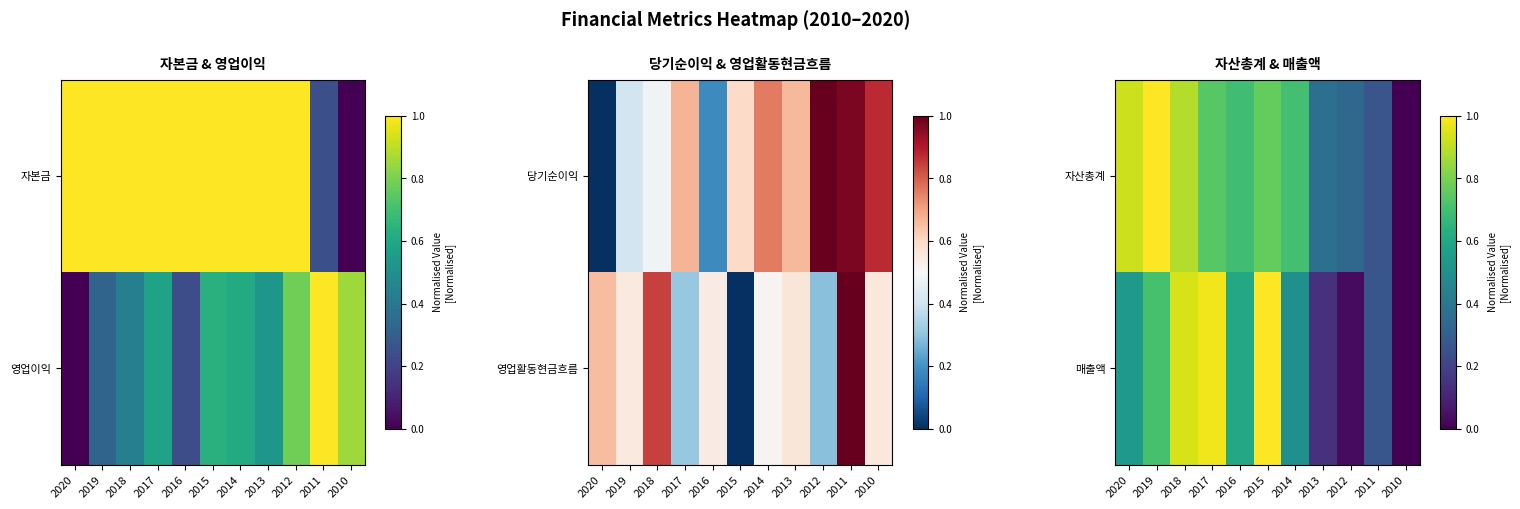

At which category is the sum across all series the highest?

2018